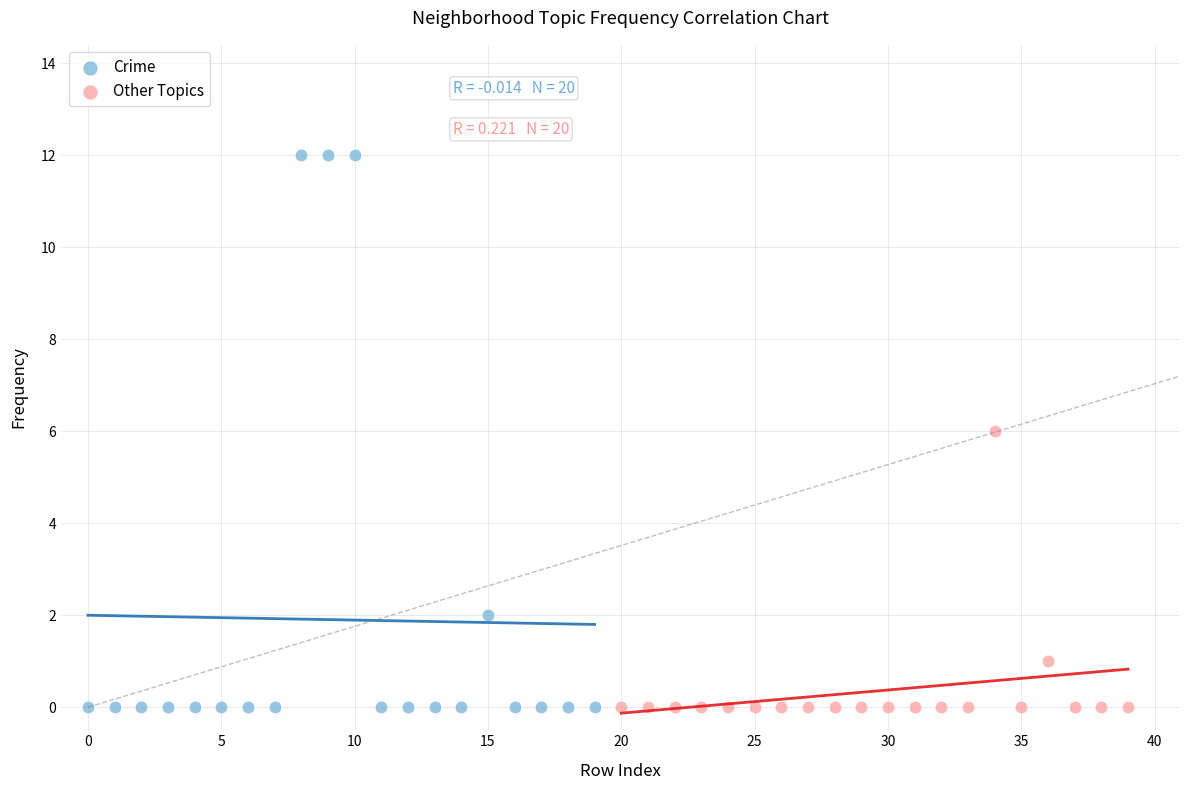

Which series contains the highest Y value?

Crime